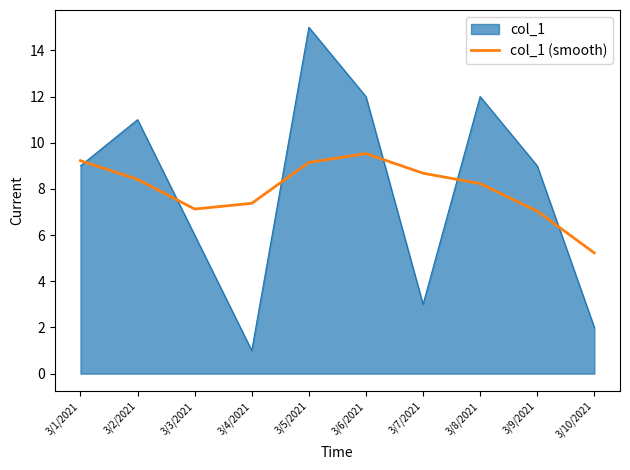

List the series in order of their peak value, lowest first.

col_1 (smooth), col_1